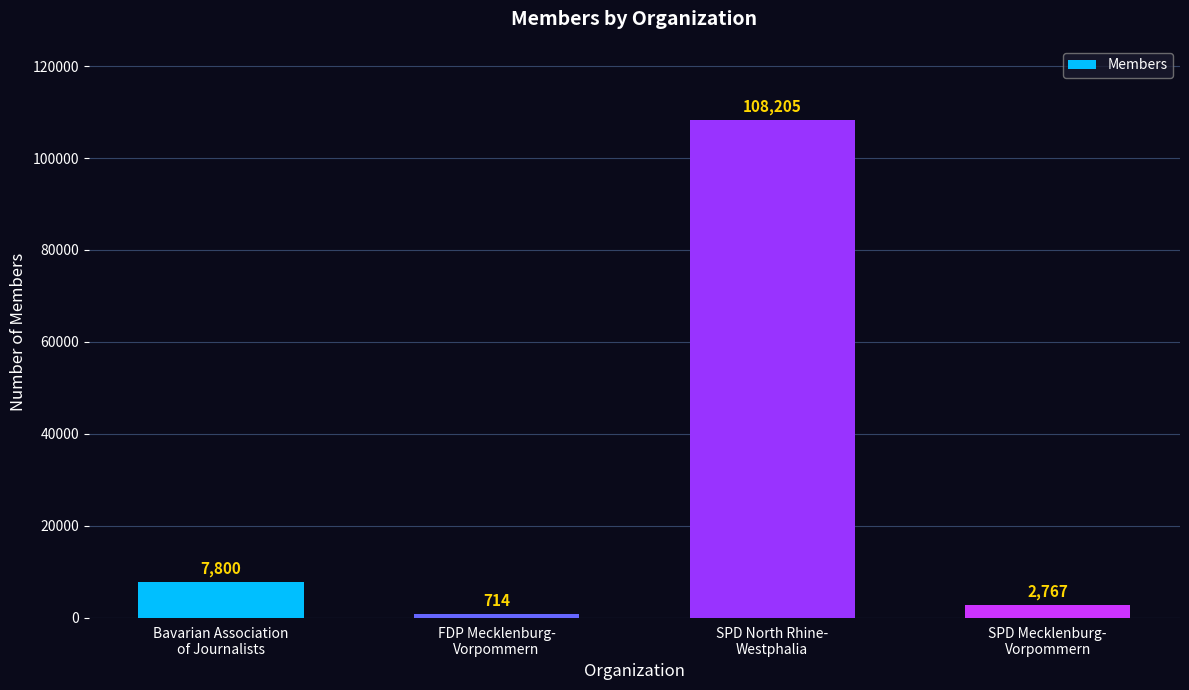

Reading left to right, list all the values displayed in this chart.

Bavarian Association
of Journalists=7800	FDP Mecklenburg-
Vorpommern=714	SPD North Rhine-
Westphalia=108205	SPD Mecklenburg-
Vorpommern=2767